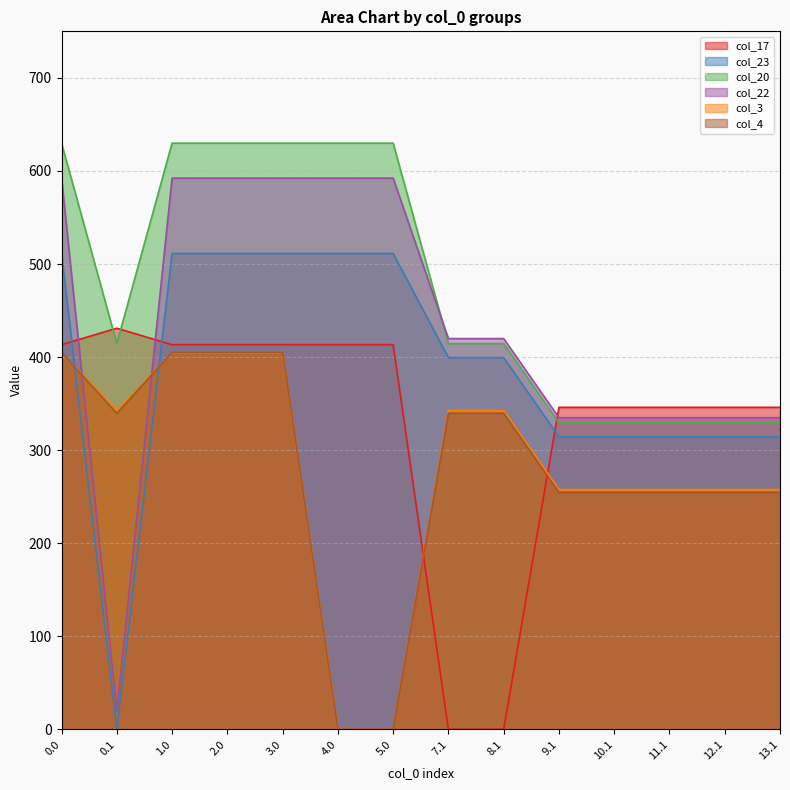

Is it true that col_4 equals 254.6 at 11.1?

True